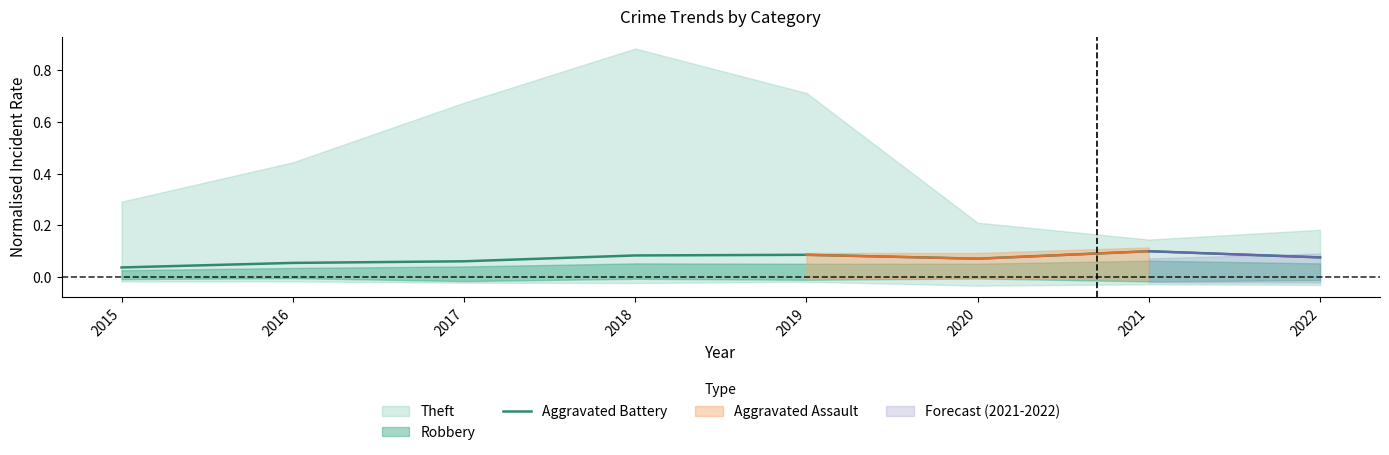

What is the average value?

0.1